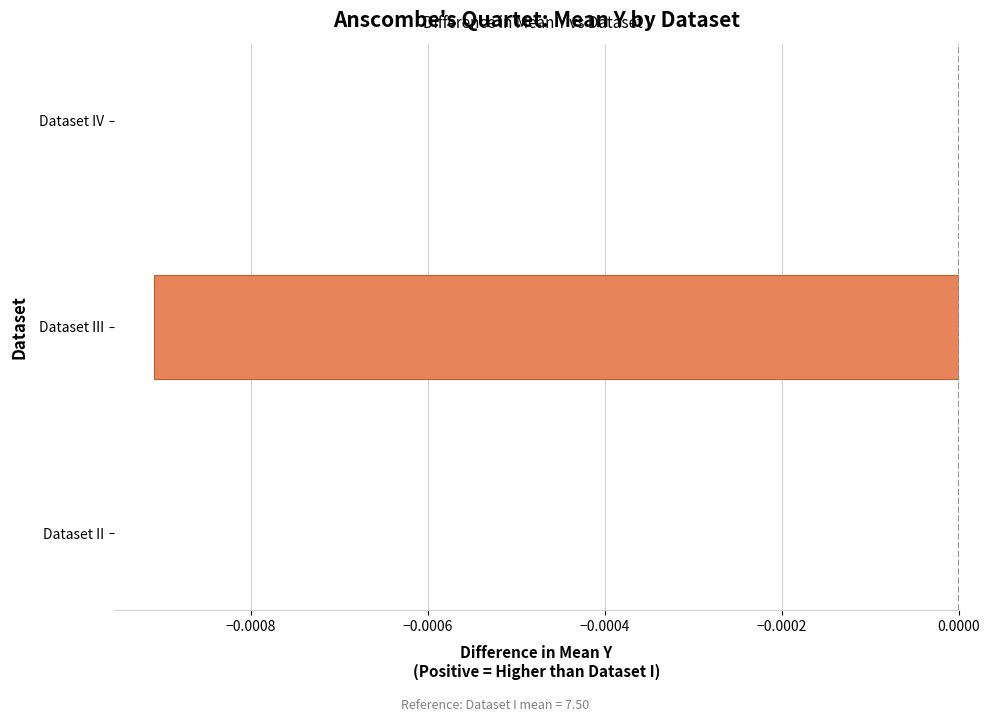

The value at Dataset IV is -0.0. True or false?

True